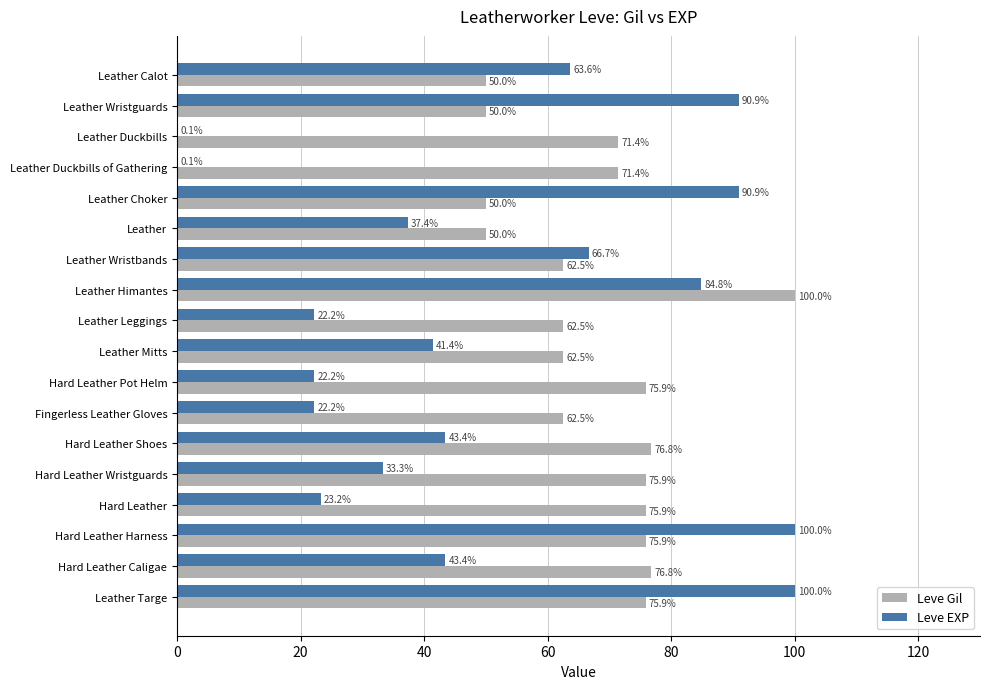

What is the sum of the Leve Gil values at Leather Duckbills and Fingerless Leather Gloves?

133.9